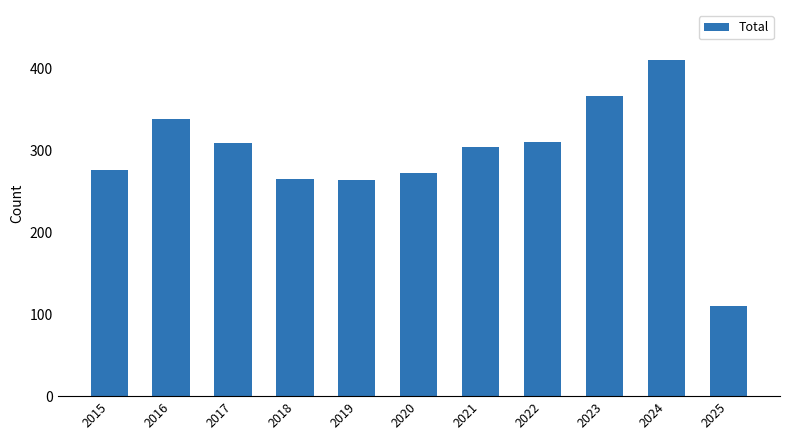

Are the bars grouped side by side (vs. stacked)?

No